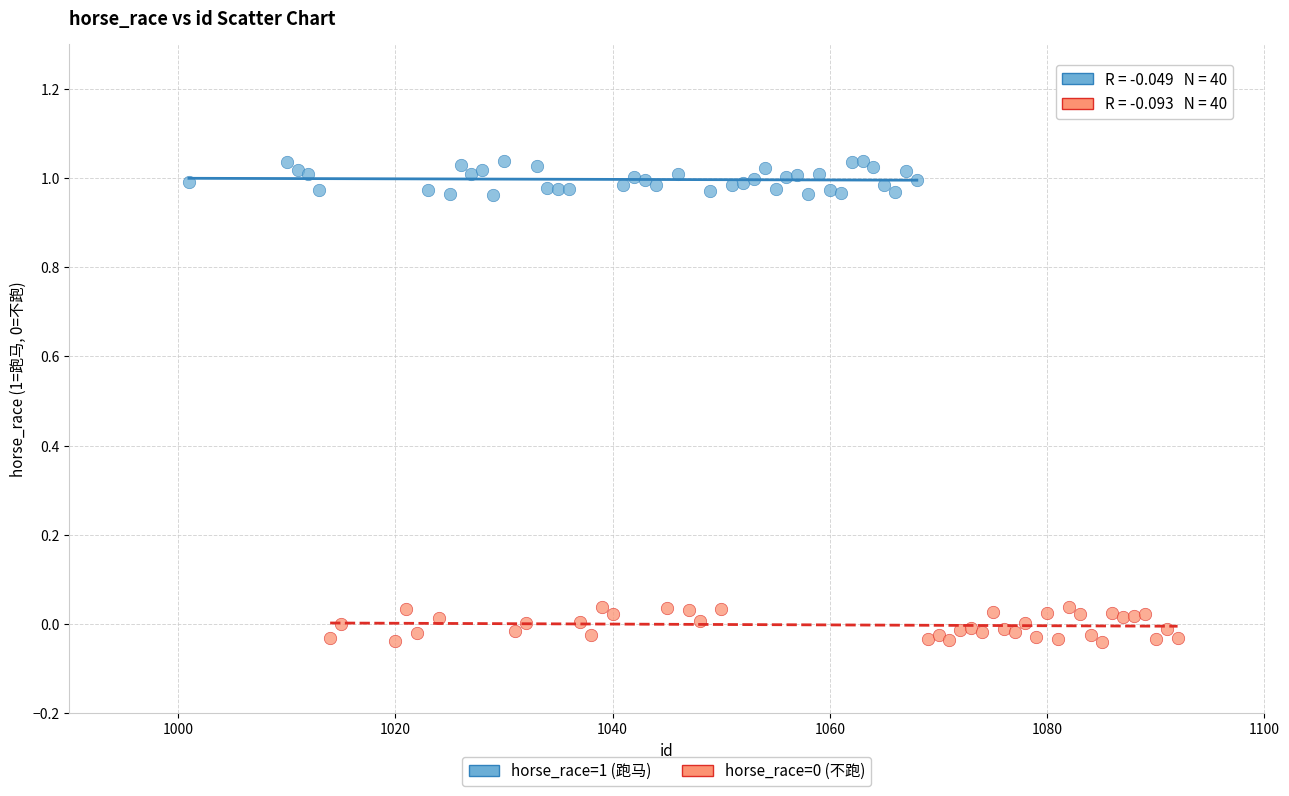

Which series contains the highest Y value?

horse_race=1 (跑马)